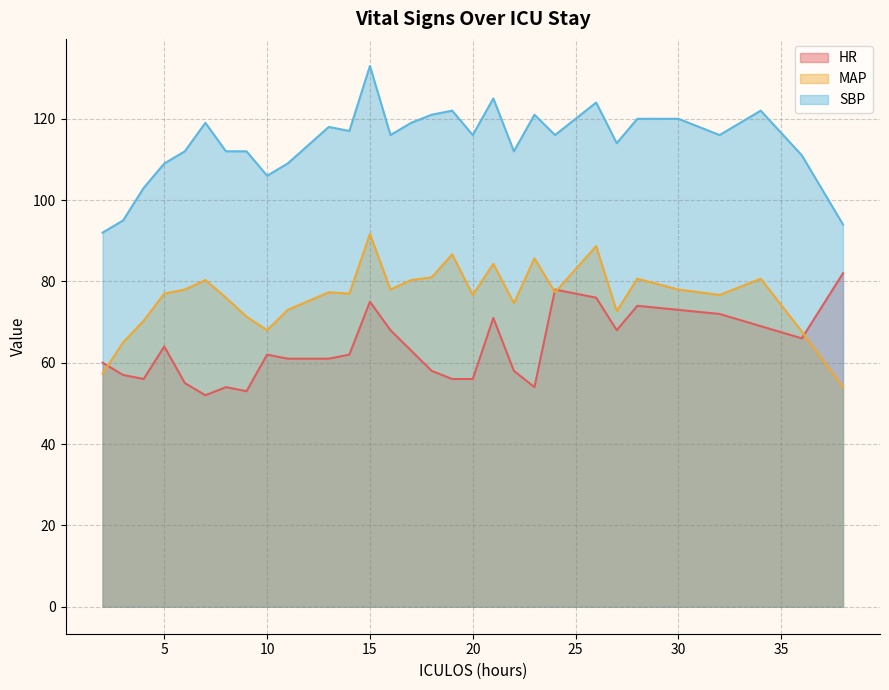

Does the chart have visible grid lines?

Yes